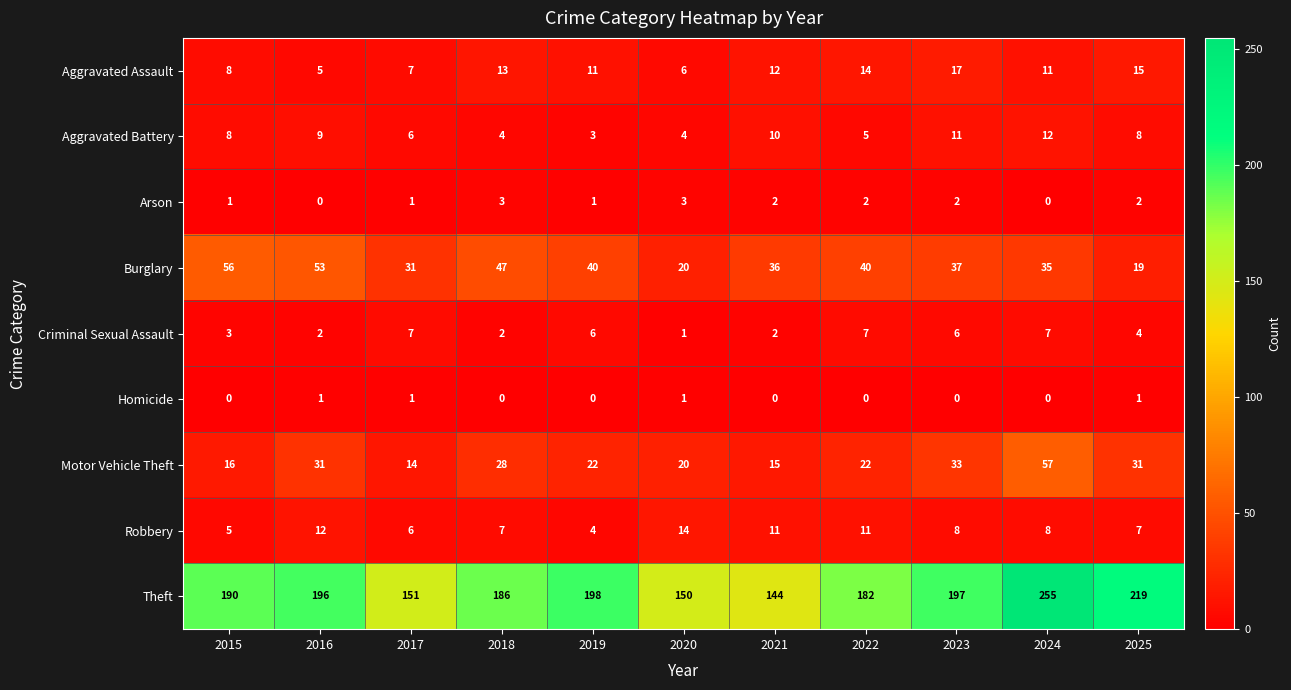

Count the number of data series in this chart.

9